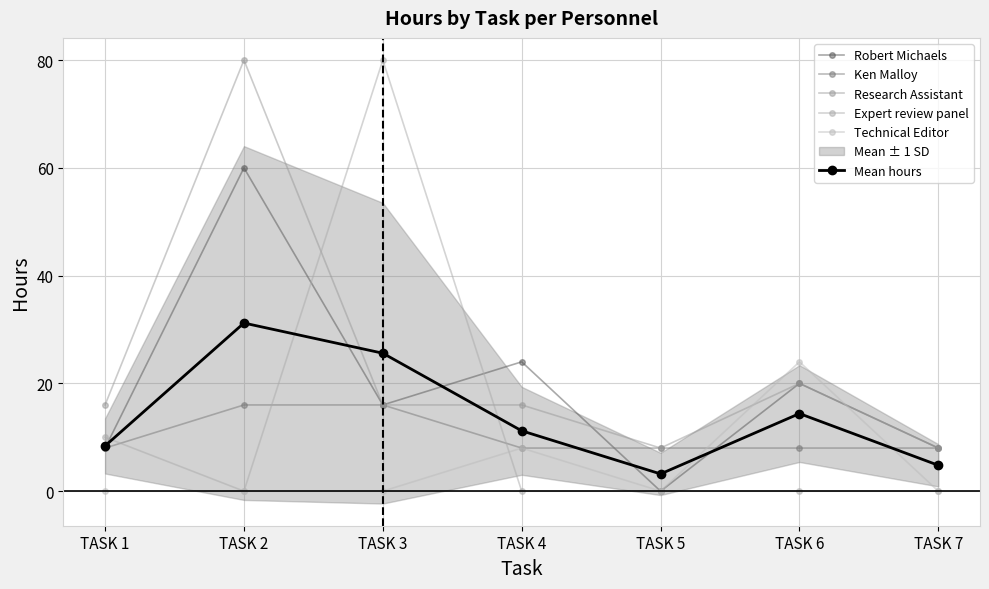

At TASK 5, list the series in order from largest to smallest.

Ken Malloy, Research Assistant, Mean hours, Robert Michaels, Expert review panel, Technical Editor